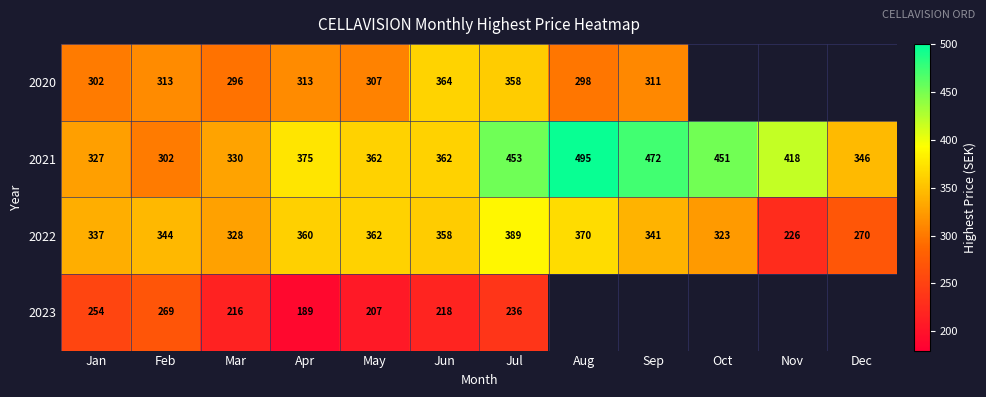

What is the difference between the highest and lowest values at Jun?

146.0